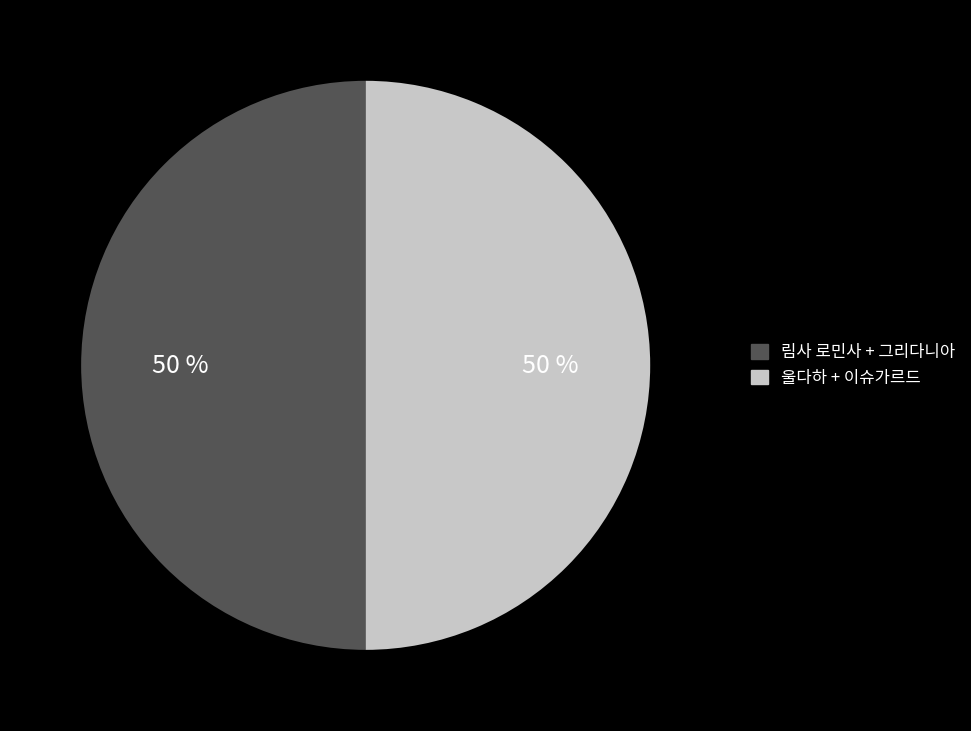

Count the number of slices in the pie.

2